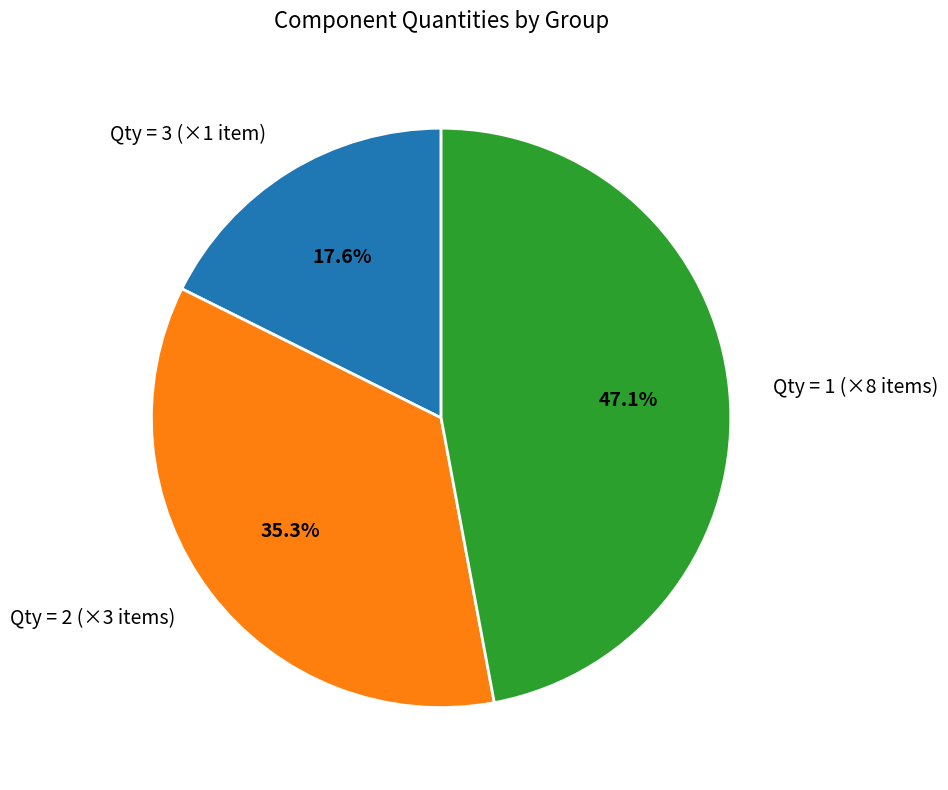

Combined, do Qty = 2 (×3 items) and Qty = 3 (×1 item) account for over 50%?

Yes